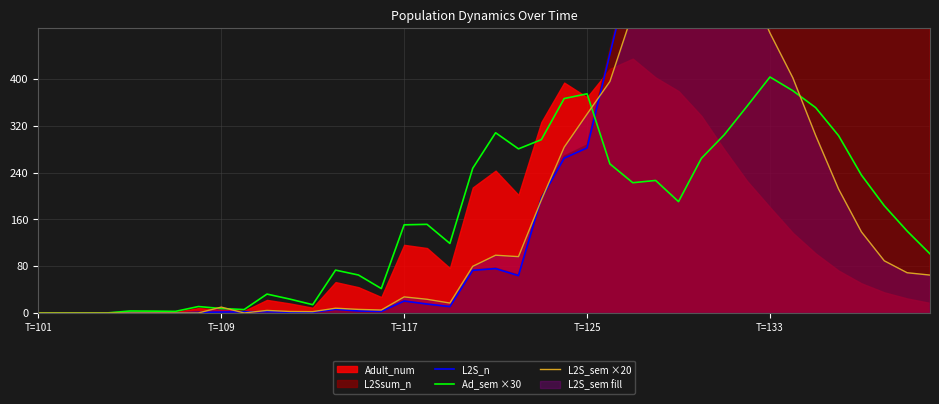

The Ad_sem ×30 series shows 724.4 at T=133. True or false?

False